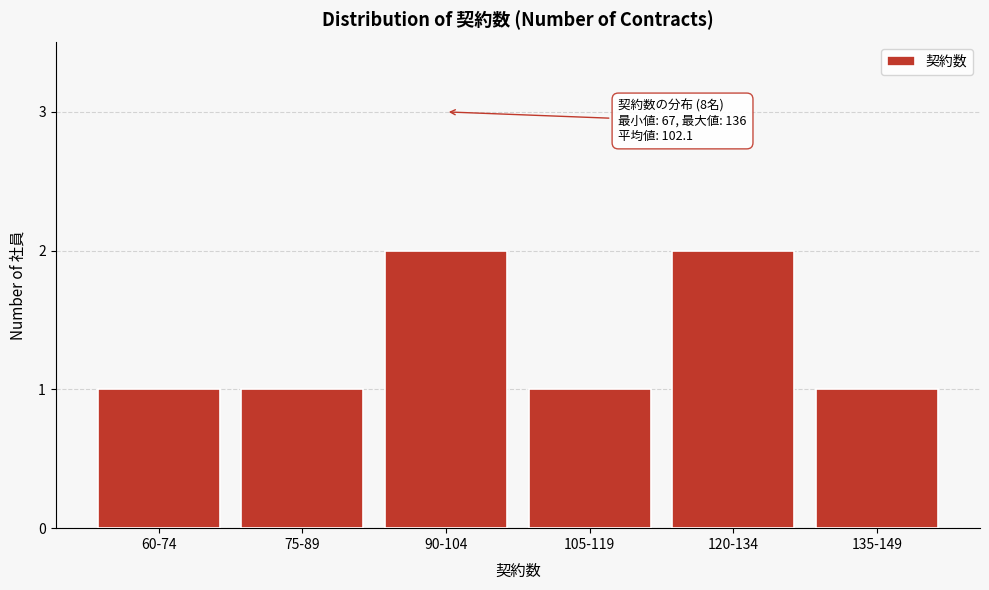

Reading left to right, transcribe all the data shown in this chart.

60-74=1	75-89=1	90-104=2	105-119=1	120-134=2	135-149=1